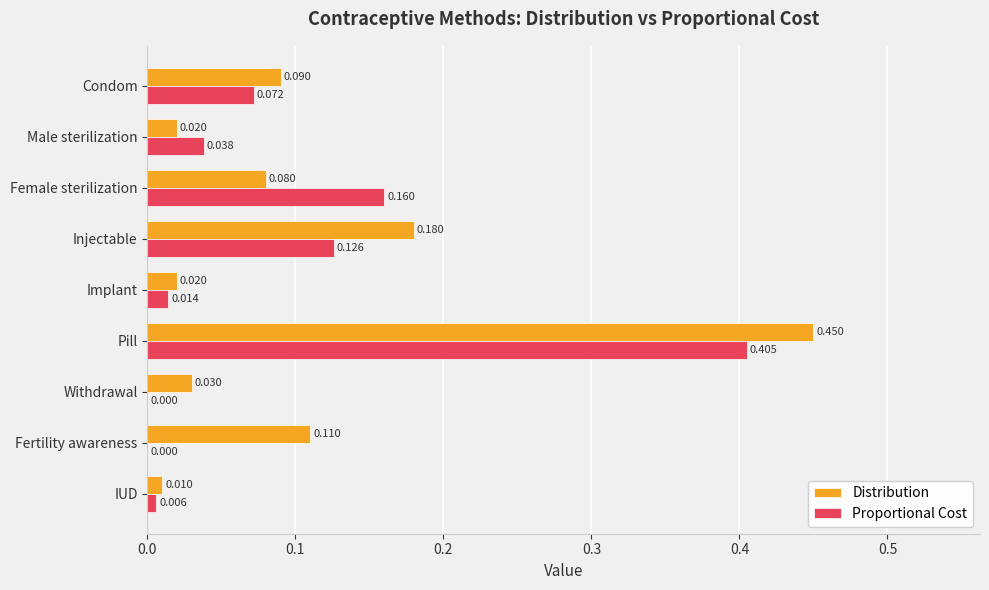

What is the sum of all Distribution values?

1.0